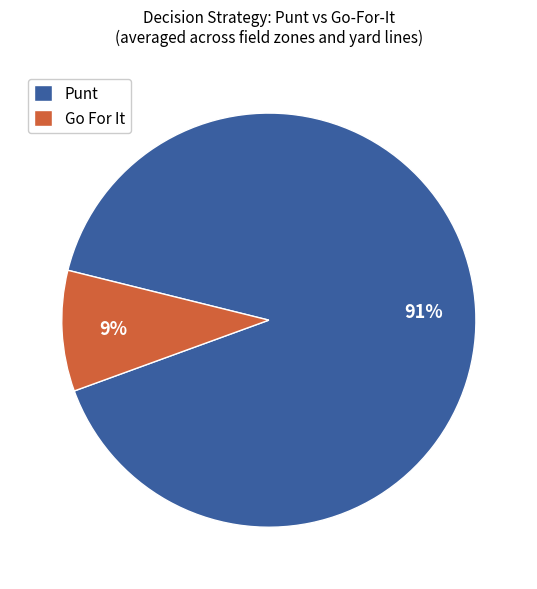

To the nearest percent, what is the average slice percentage?

50%